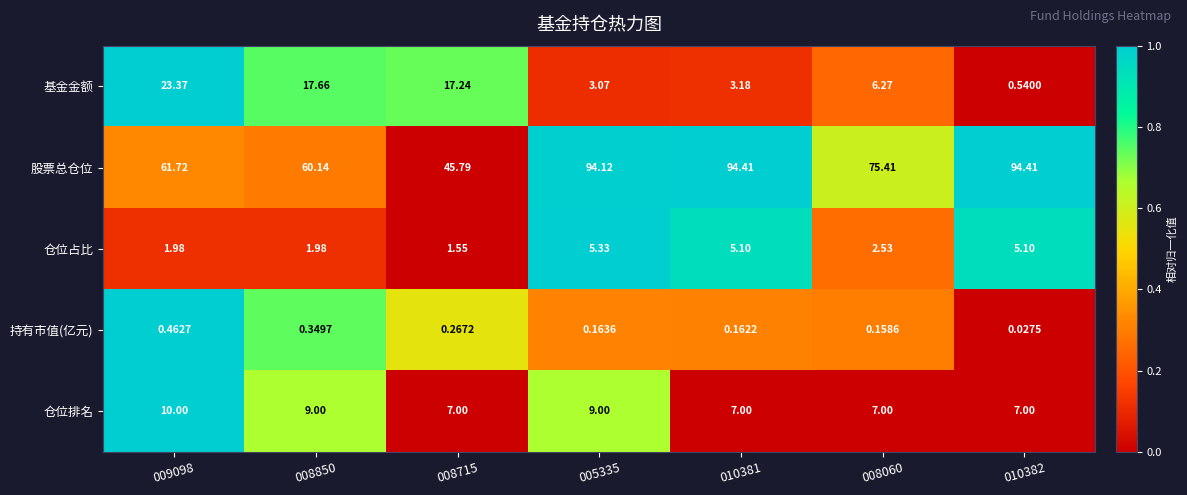

Between 009098 and 008715, which series saw the biggest shift?

股票总仓位